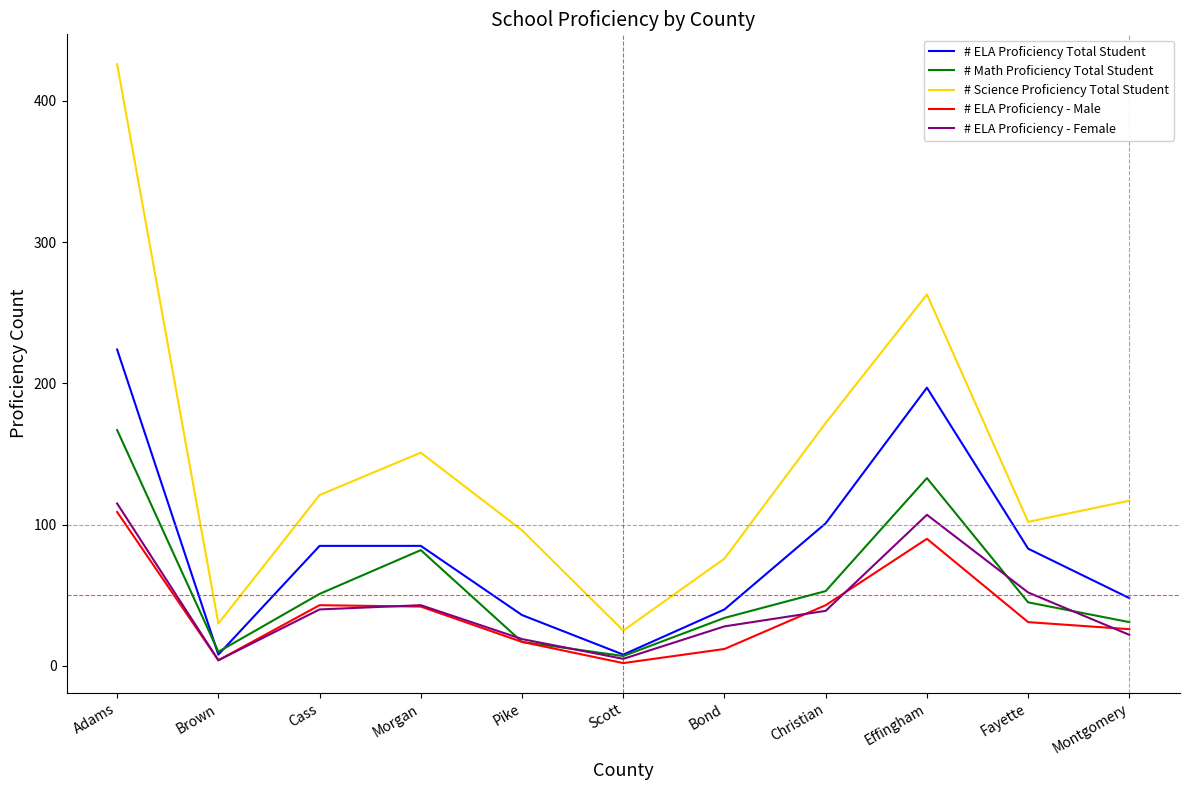

True or false: # ELA Proficiency Total Student and # Science Proficiency Total Student intersect in this chart.

False